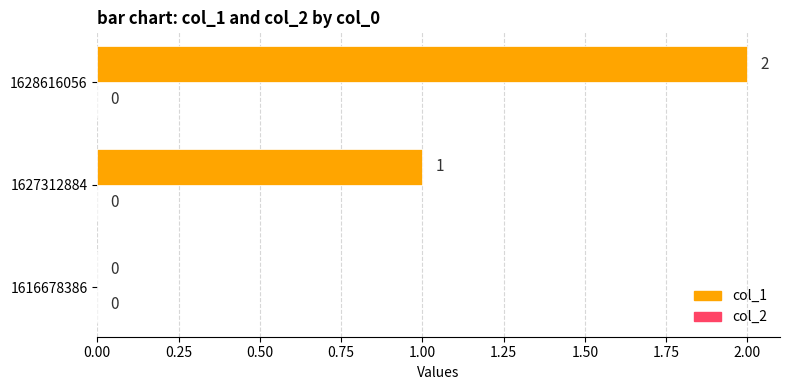

What is the sum of all values?

3